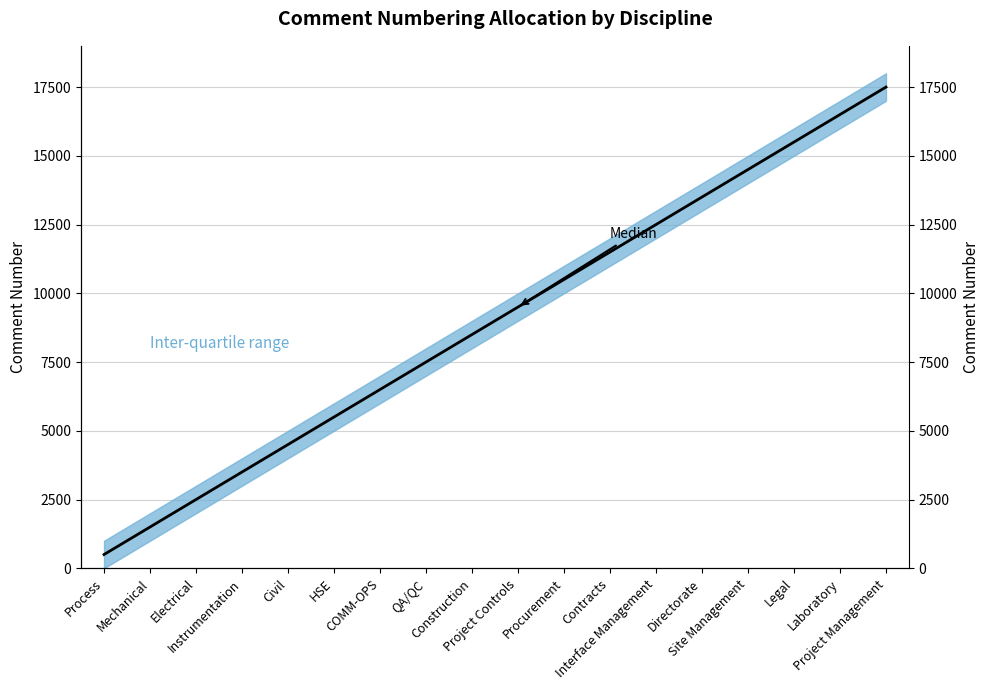

Is it true that the value at HSE is 2842.9?

False